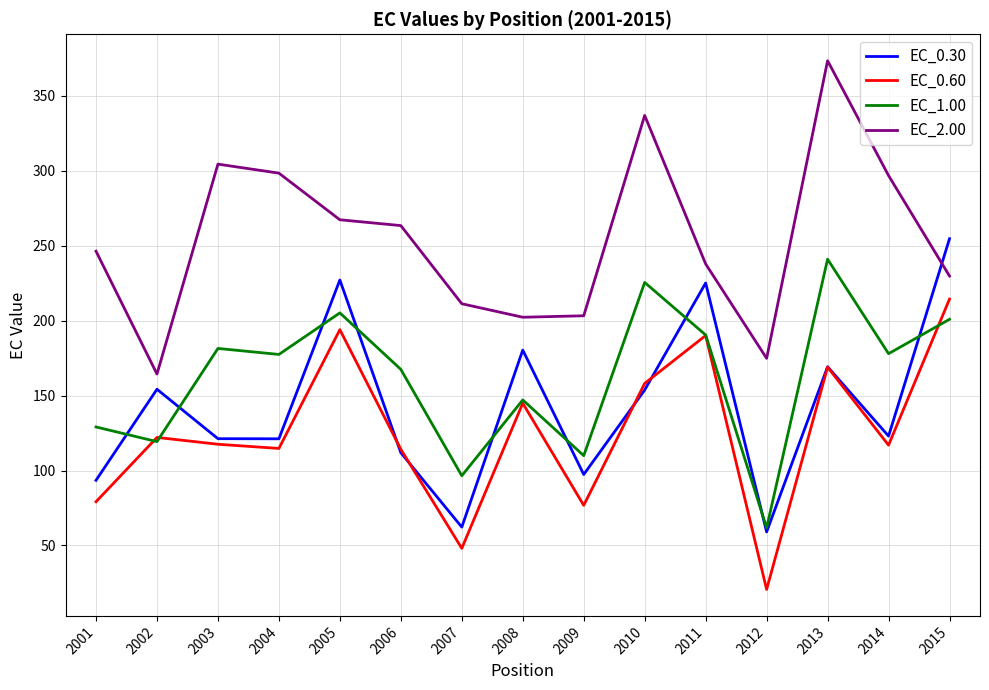

Read the EC_1.00 value at 2002.

119.3